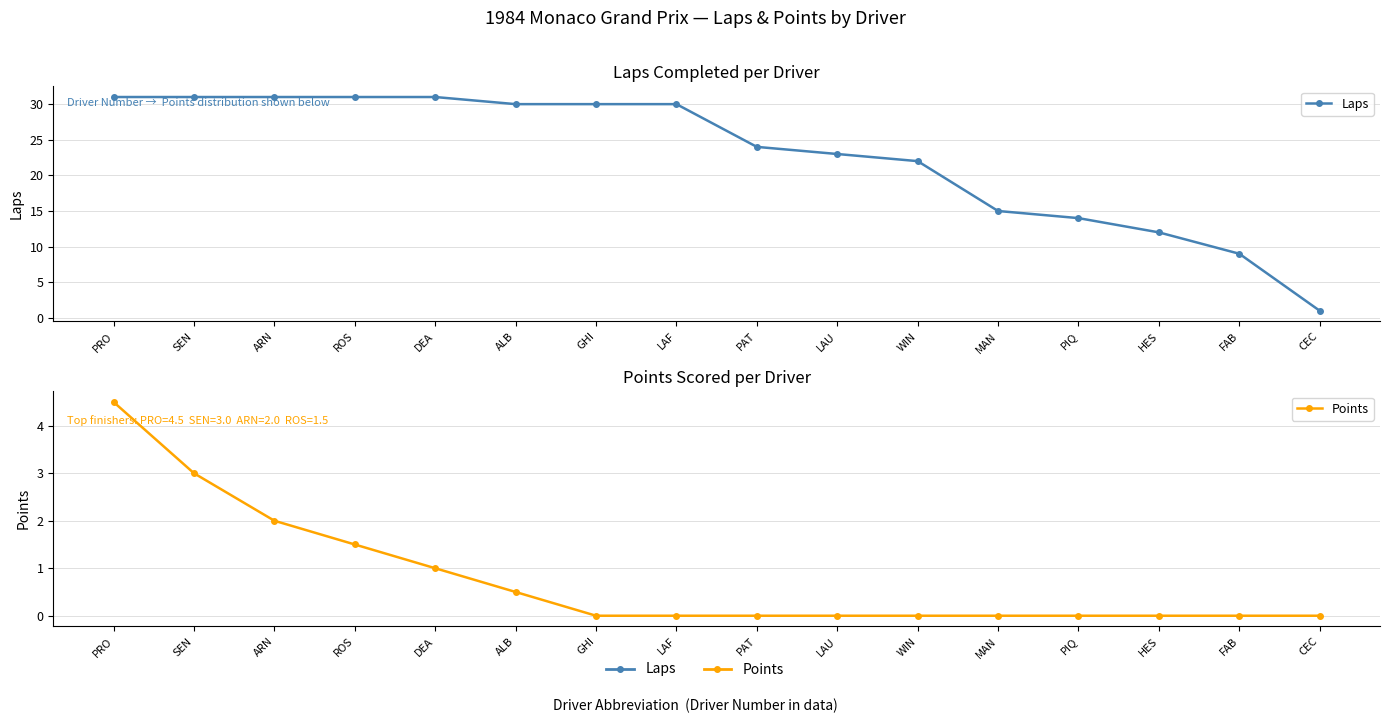

True or false: Laps has more than 0 interior local peaks.

False